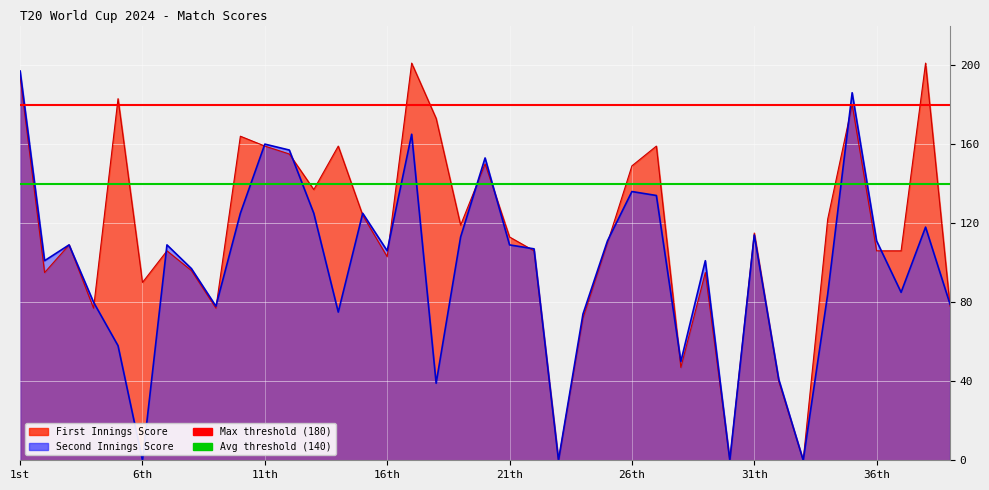

The Avg threshold (140) series shows 236 at 1st. True or false?

False